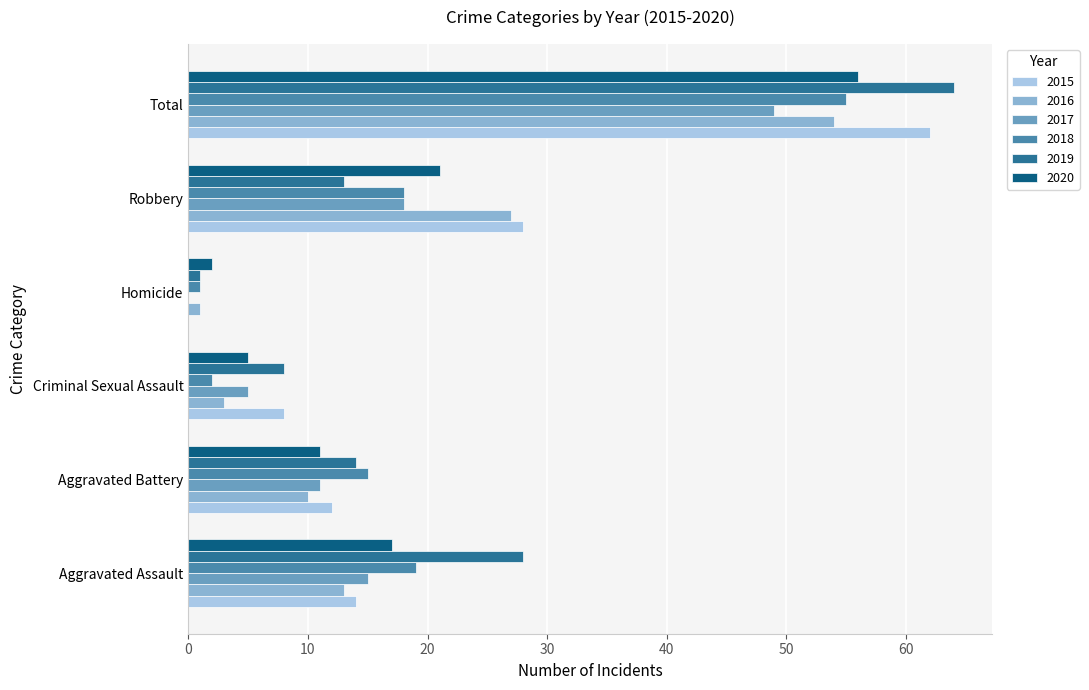

The 2016 series shows 1 at Homicide. True or false?

True